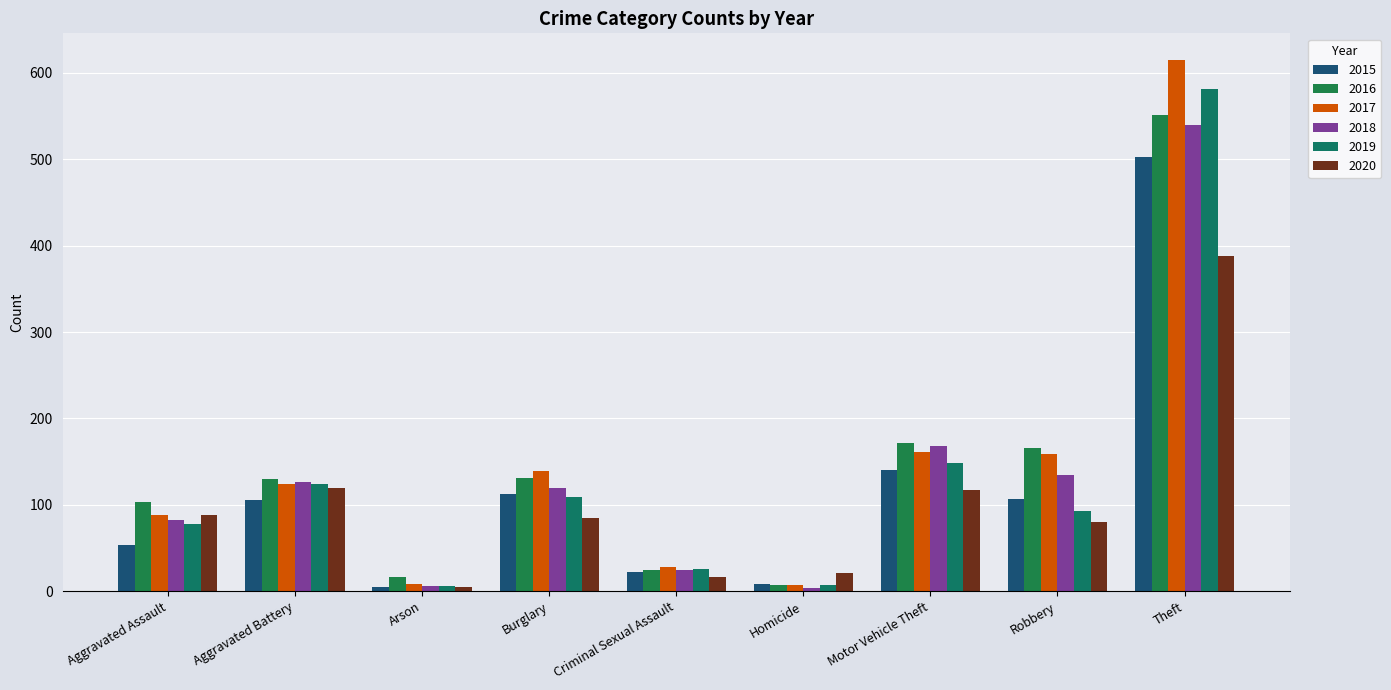

What is the label of the 7th bar from the right?

Arson